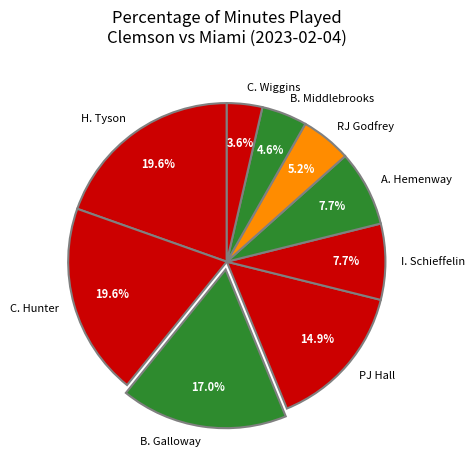

Does H. Tyson represent more than half of the total?

No